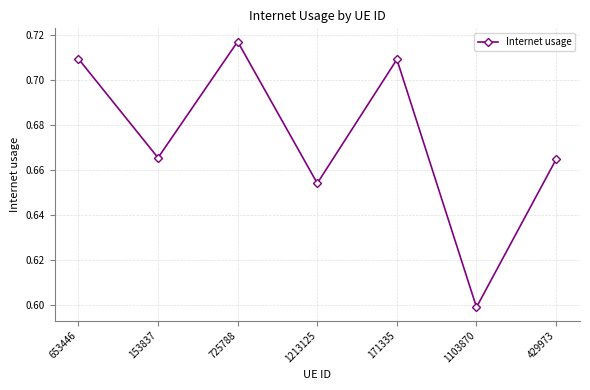

At which label is the value closest to 0?

1103870